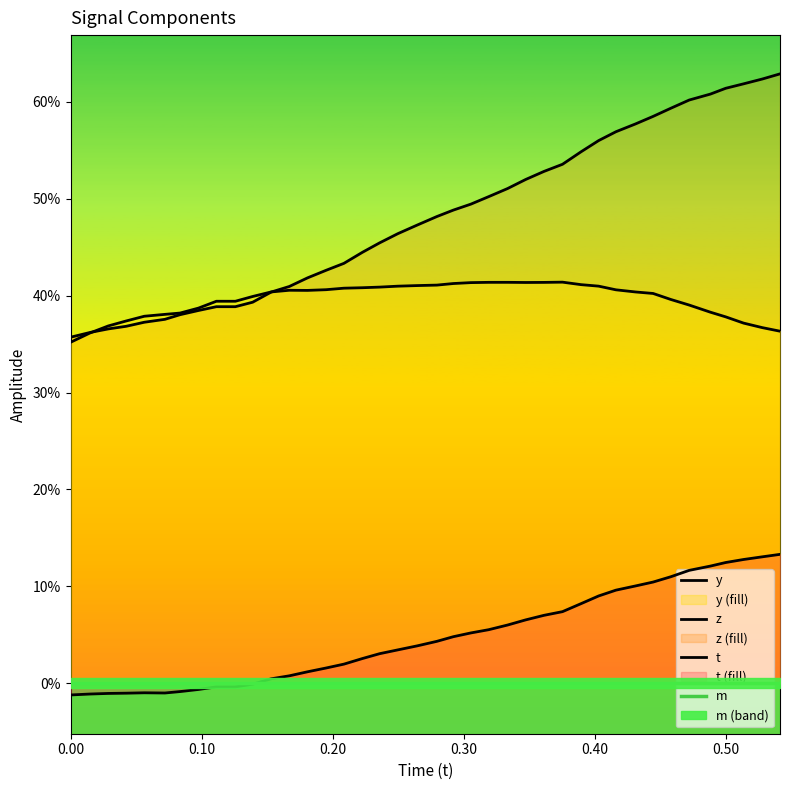

List the series in order of their peak value, lowest first.

m, t, y, z